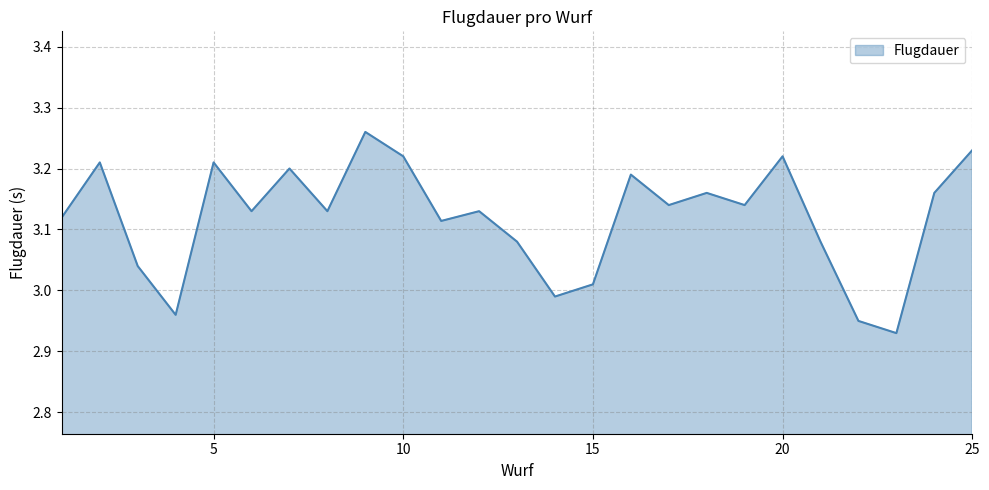

What is the difference between the maximum and minimum values?

0.3